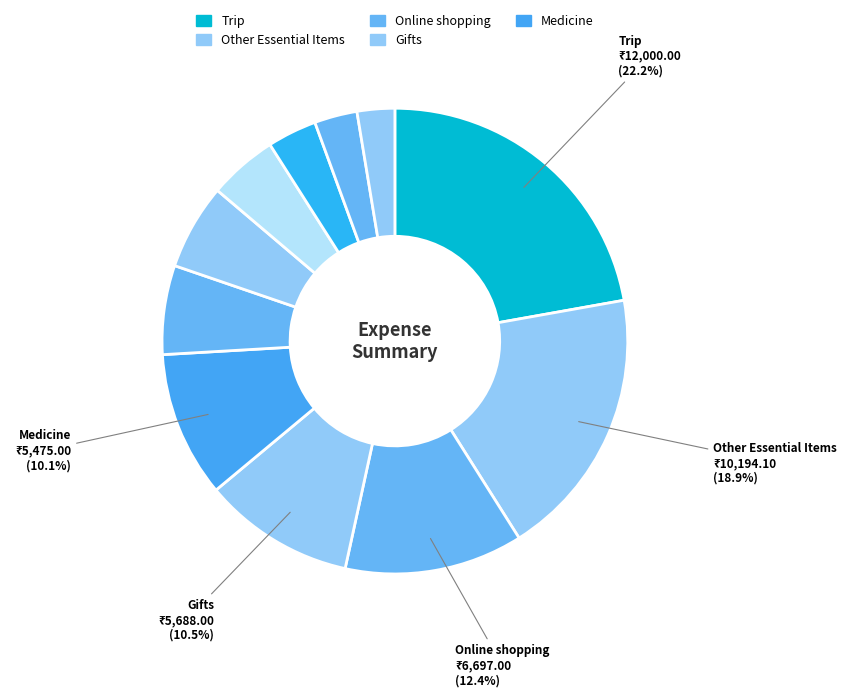

How many slices are in this pie chart?

11